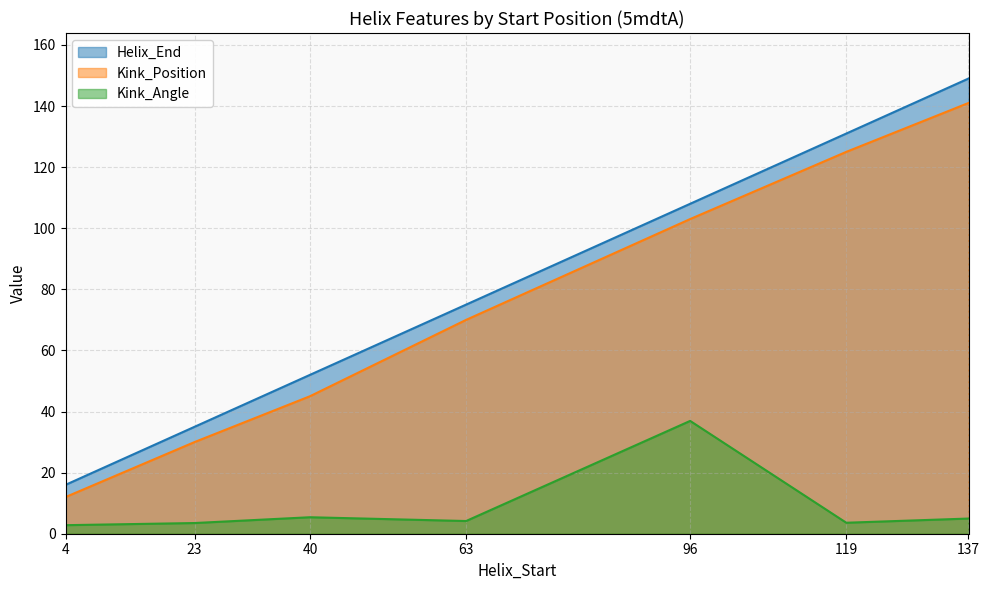

What is the average value of the Kink_Angle series?

8.8